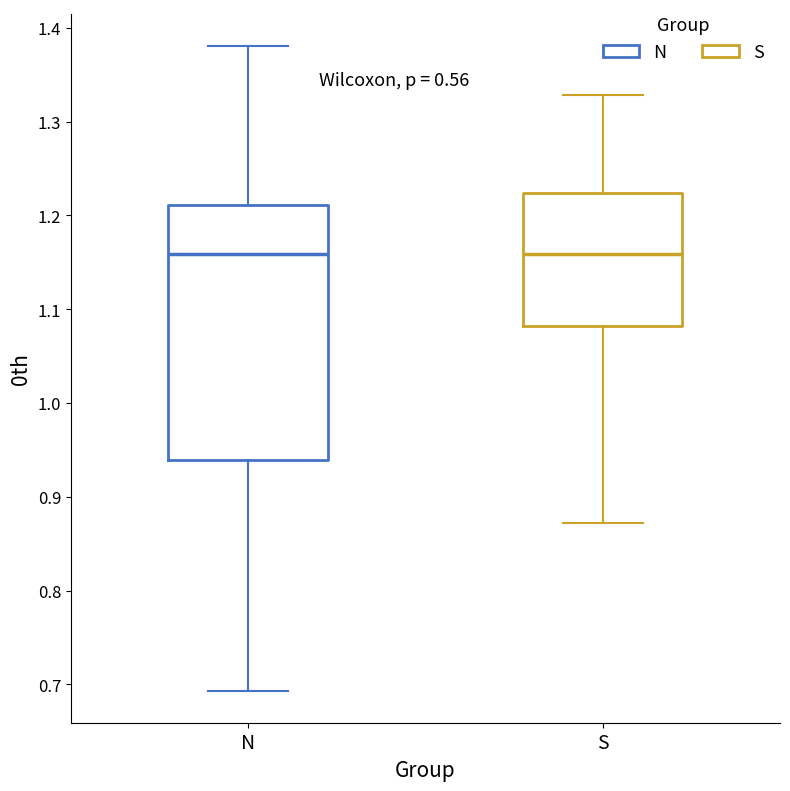

Comparing the boxes themselves (not the whiskers), which one is the tallest?

N